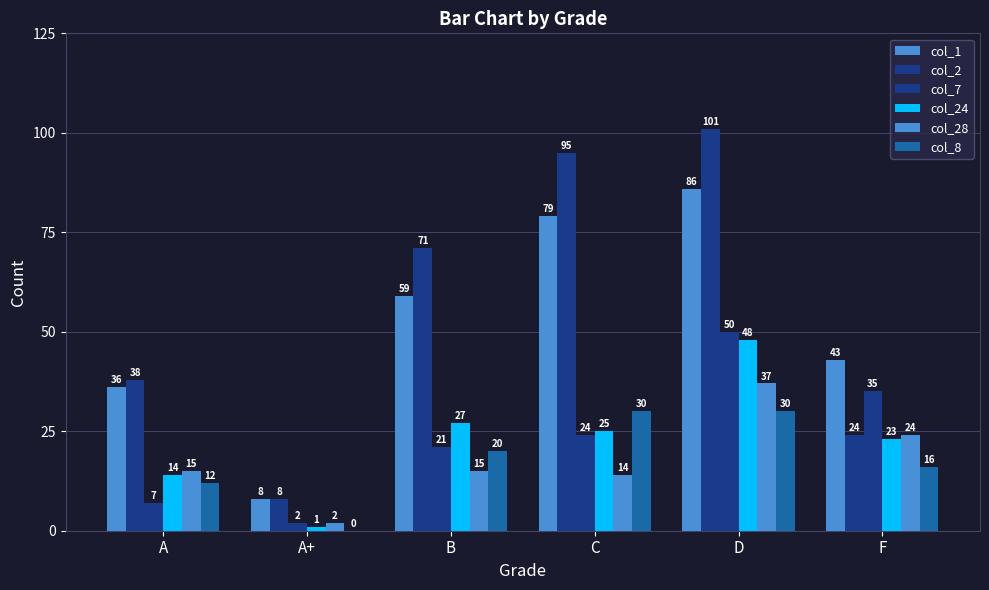

Which series changed the most between A+ and B?

col_2